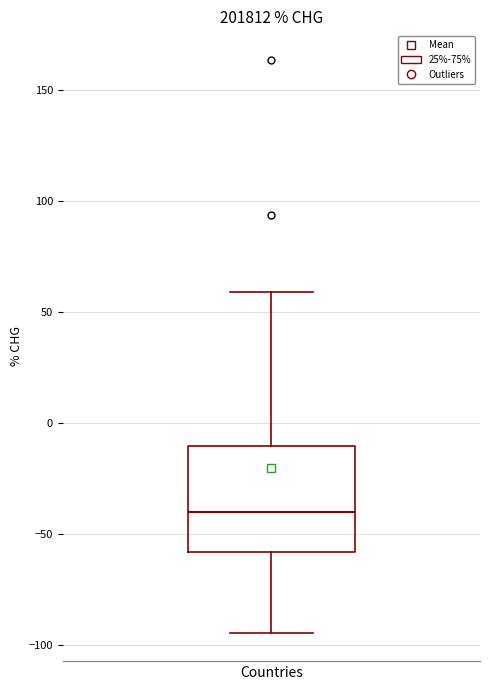

Transcribe this box plot: give where the median line is, the range the box spans, and where the two whiskers end, as read against the y-axis. The values are not printed on the chart, so give them approximately, as read against the axis.

median -40, box -60 to -10, whiskers -95 to 60